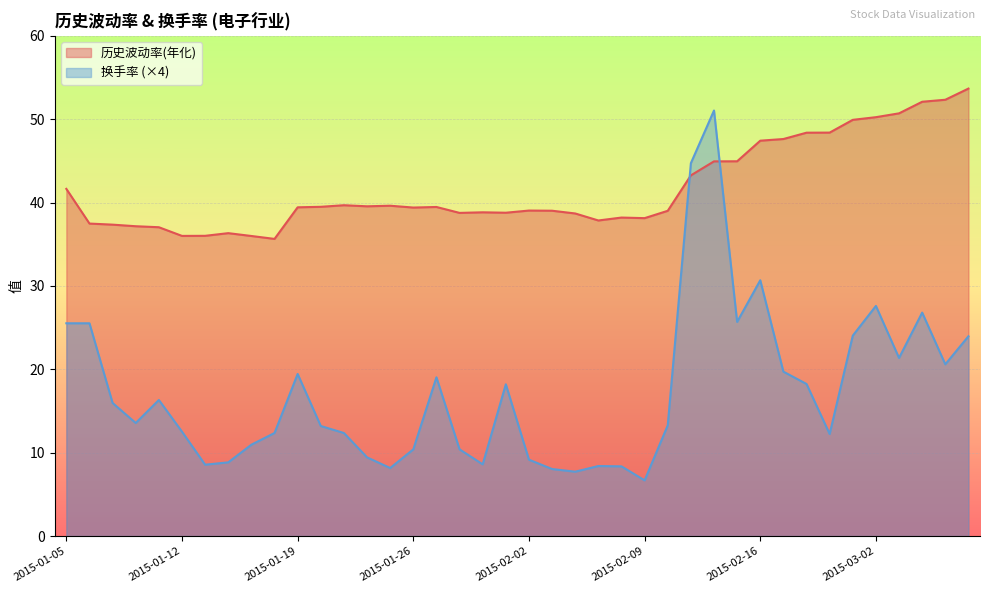

Is the value of 历史波动率(年化) at 2015-01-19 greater than the value of 换手率 at 2015-03-02?

Yes